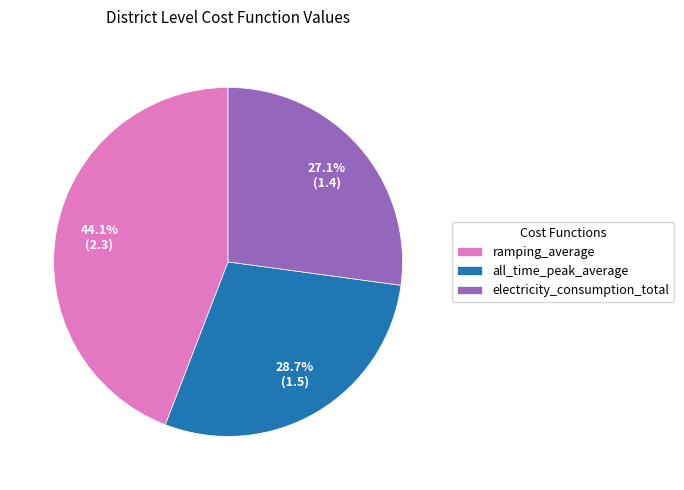

How many slices are in this pie chart?

3